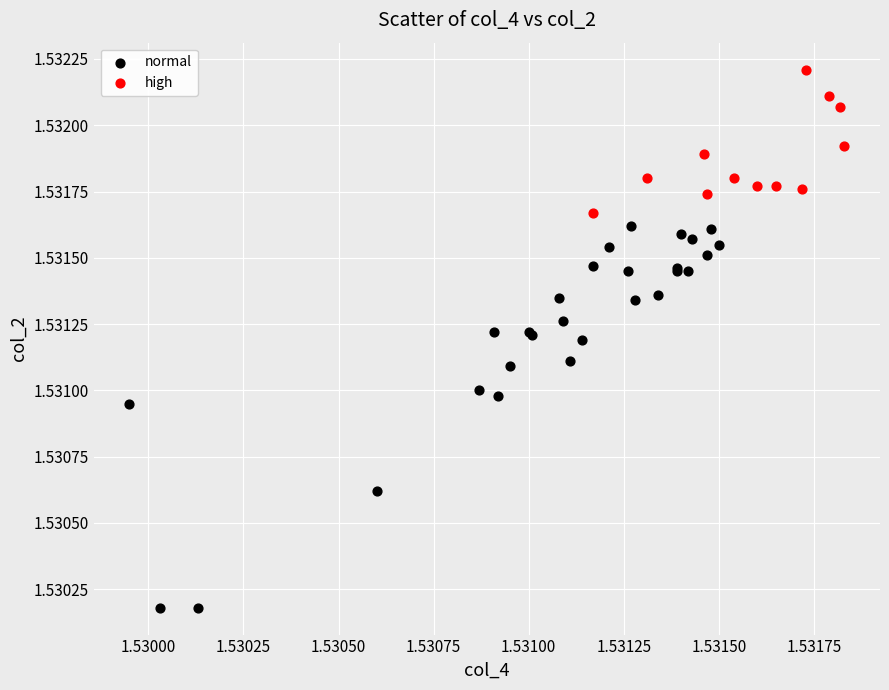

Which series has the widest spread of Y values?

normal